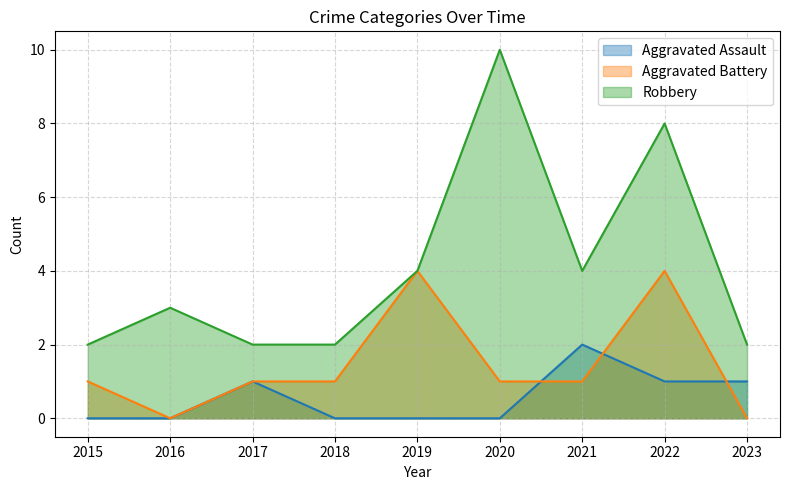

How many lines are shown in the chart?

3